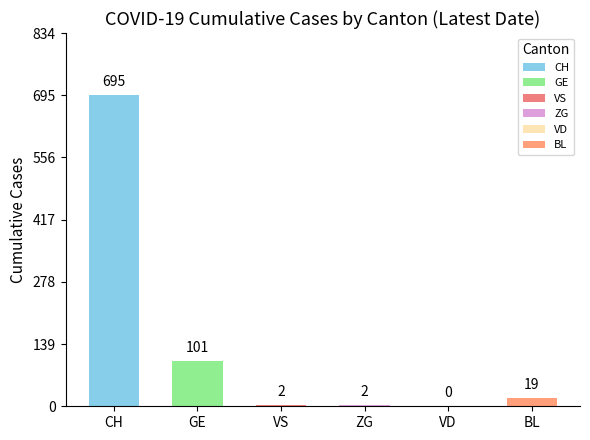

Is it true that the value at VD is -223?

False